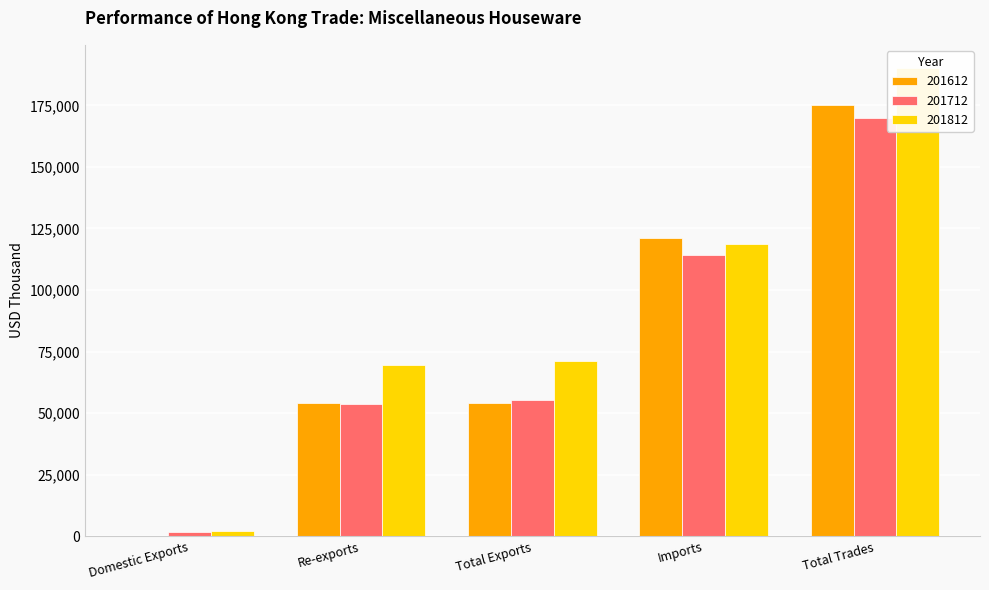

Reading left to right, transcribe all the data shown in this chart.

201612: 72.3	54186.7	54259.0	120960.2	175219.2
201712: 1756.3	53602.8	55359.2	114392.3	169751.5
201812: 1927.6	69412.0	71339.6	118776.3	190115.9